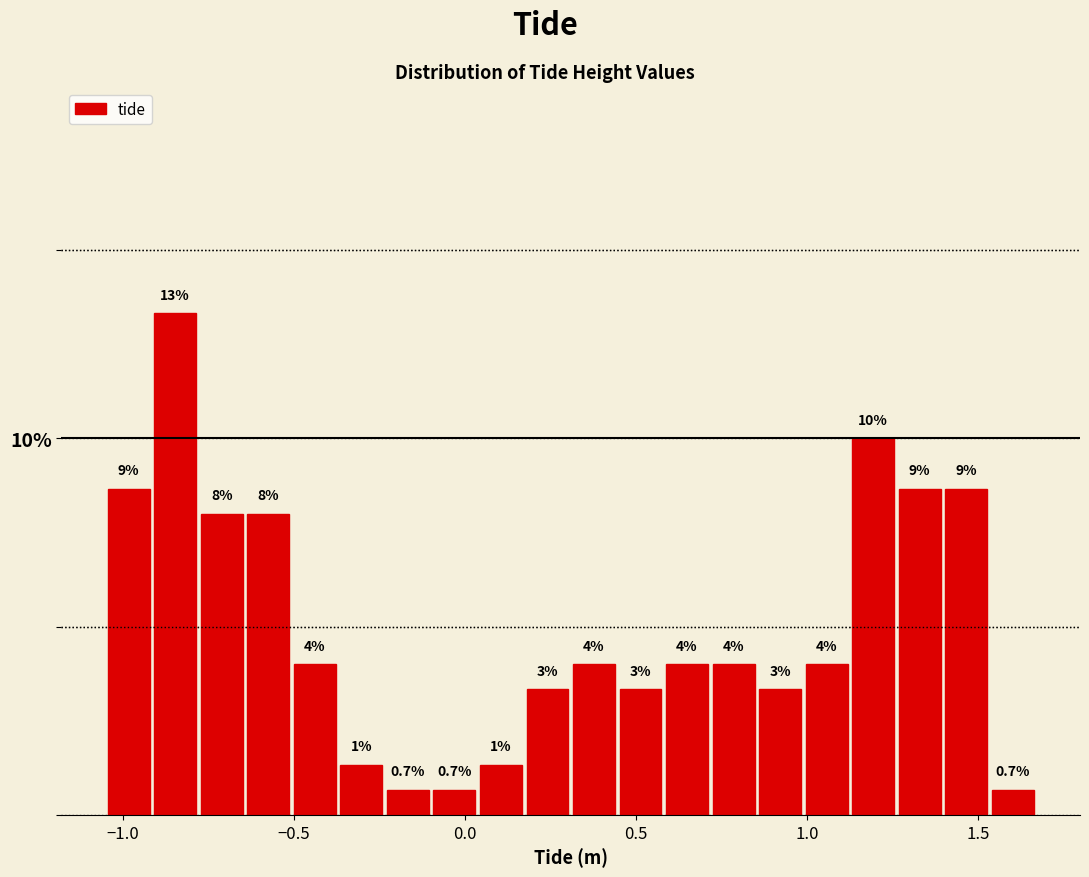

Read against the x-axis, roughly where is the centre of the tallest bar?

-0.85